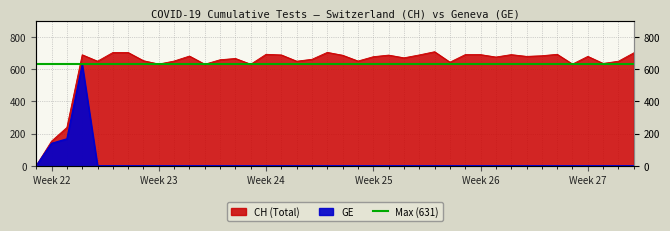

True or false: GE and CH cross at least once.

False